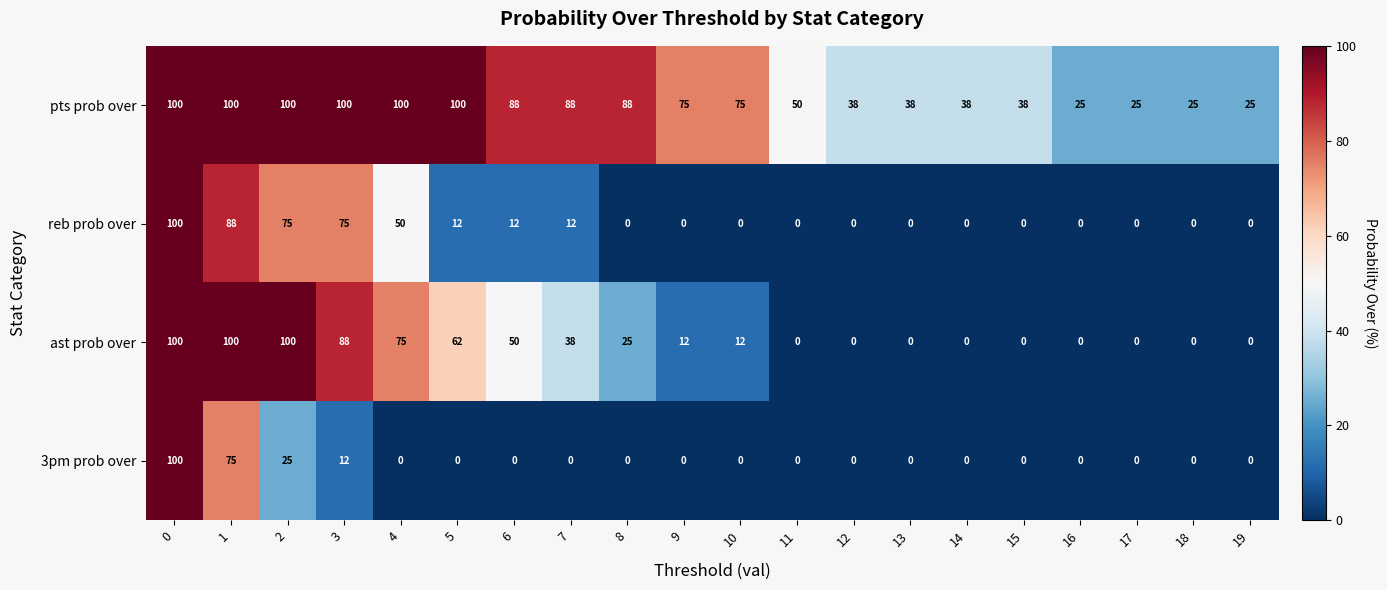

True or false: ast prob over has a value of 12 at 10.

True